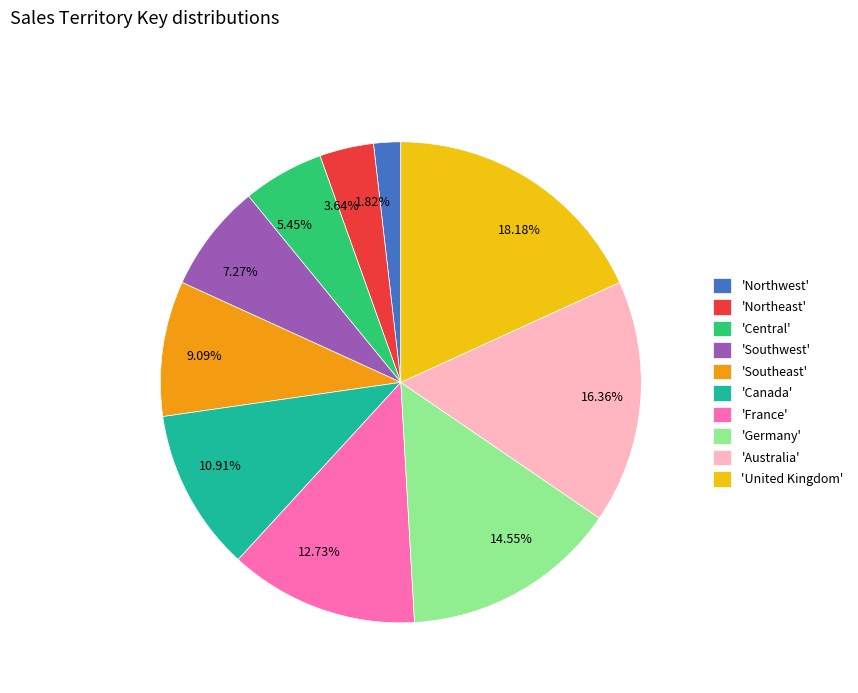

To the nearest percent, what is the average slice percentage?

10%